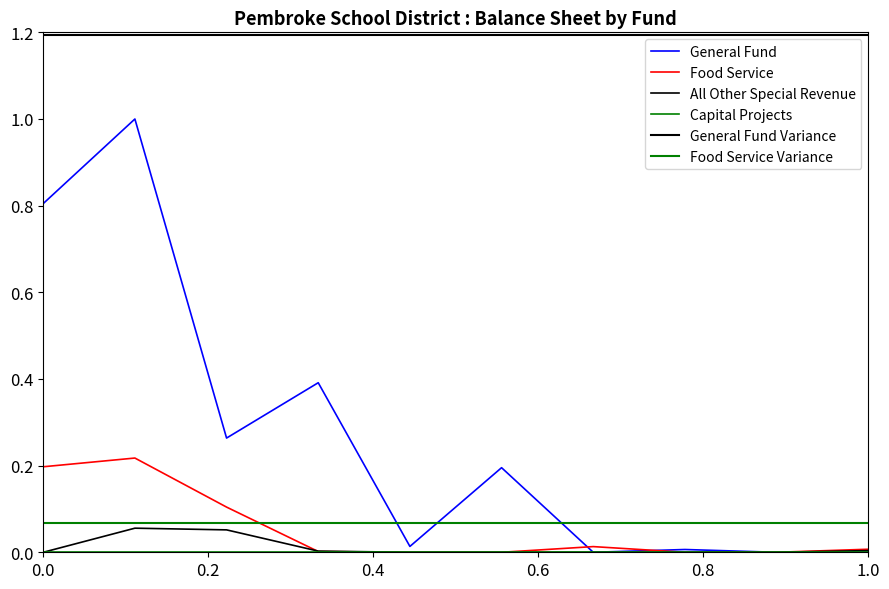

The General Fund series shows 0.0 at 1.0. True or false?

True